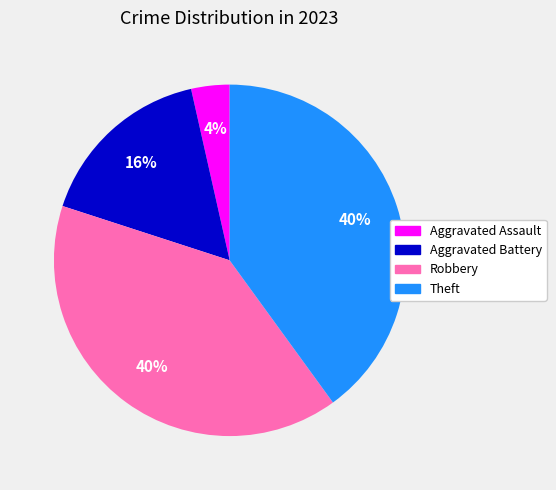

Is the sum of Aggravated Battery and Robbery greater than half?

Yes